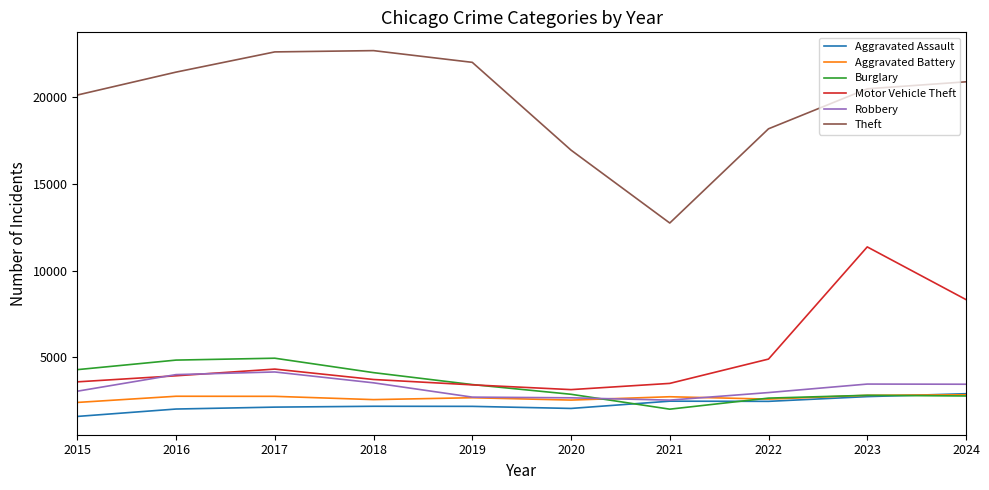

How many categories are shown in the chart?

10